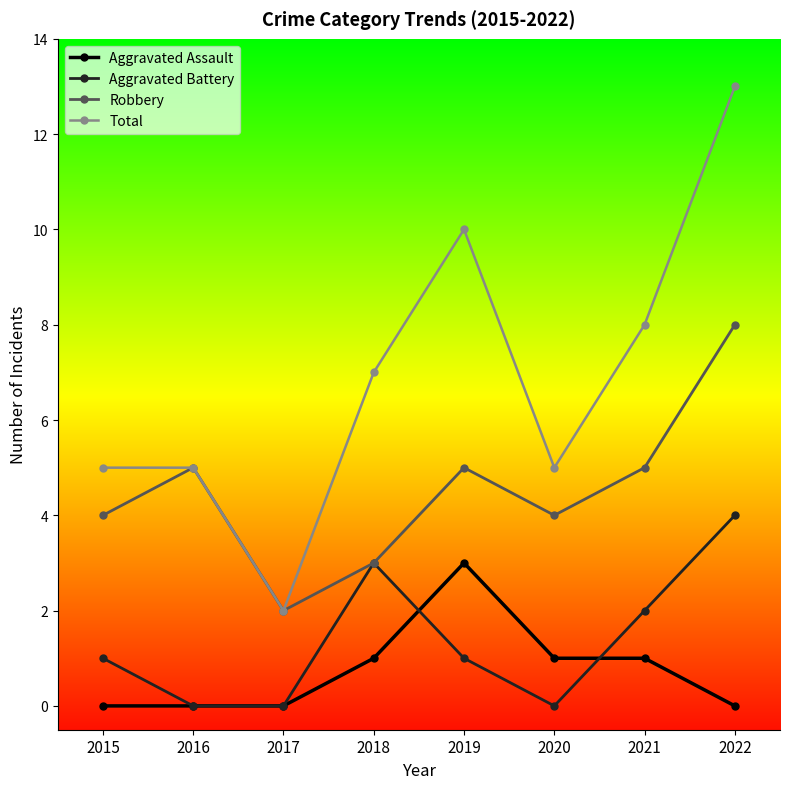

True or false: Total and Aggravated Battery intersect in this chart.

False